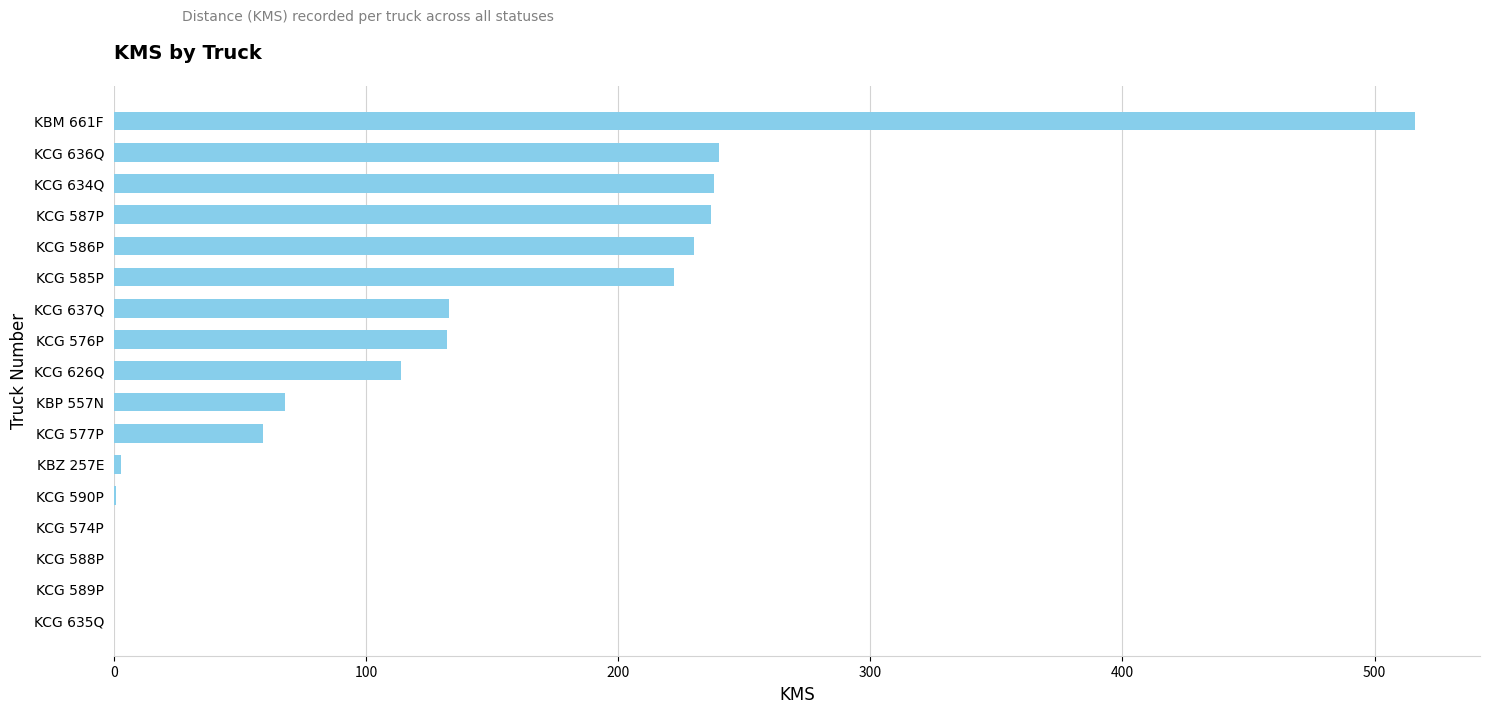

The chart shows a value of 364 at KCG 636Q. True or false?

False